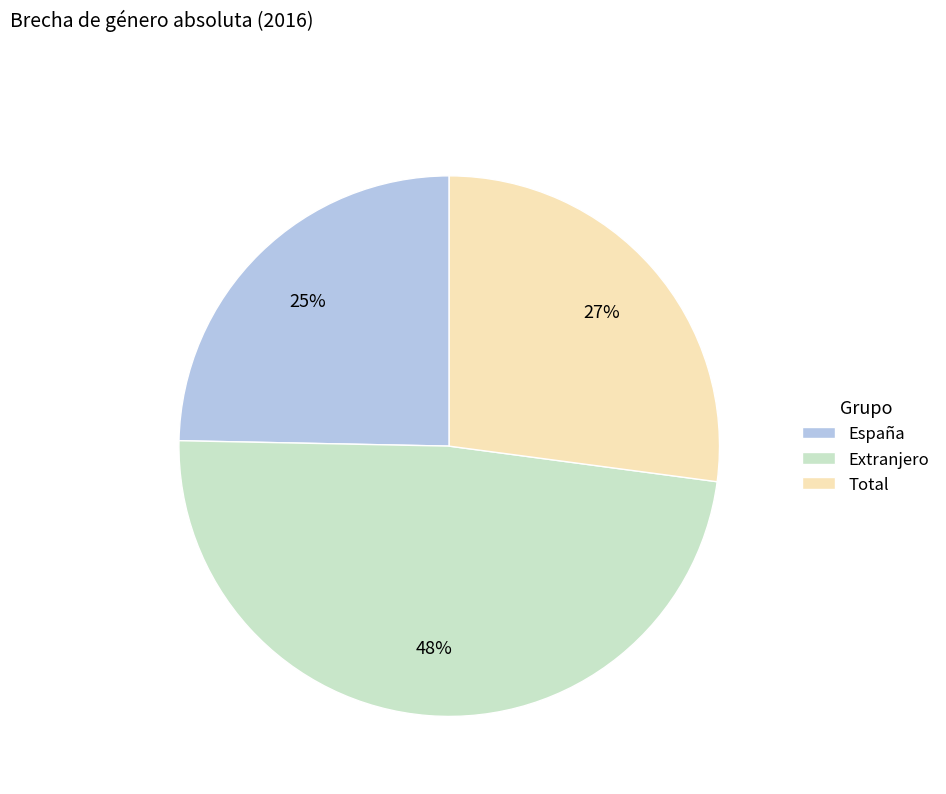

What is the ratio of the value at Total to the value at Extranjero?

0.6